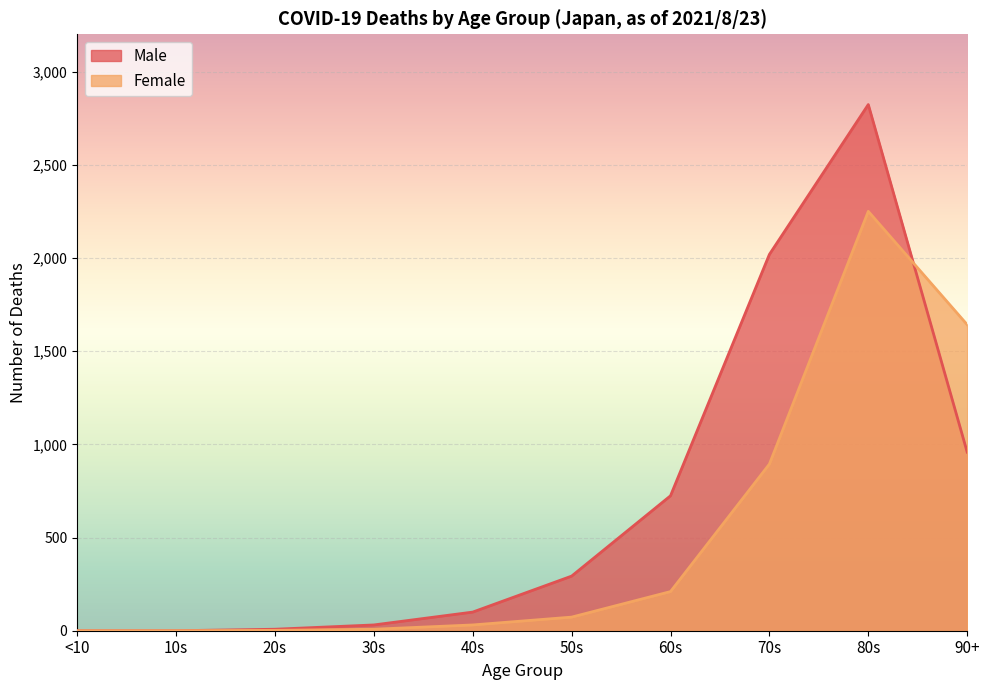

What is the average value of the Male series?

696